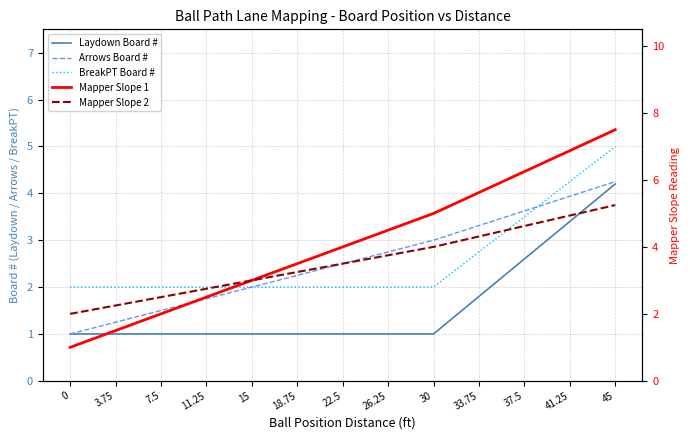

Which has a higher value, 33.75 or 3.75?

33.75